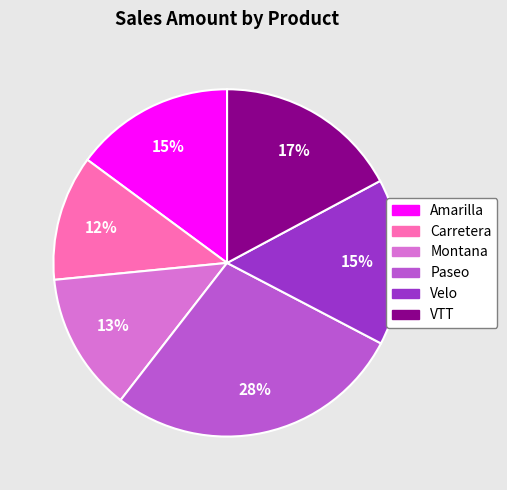

How many slices are in this pie chart?

6